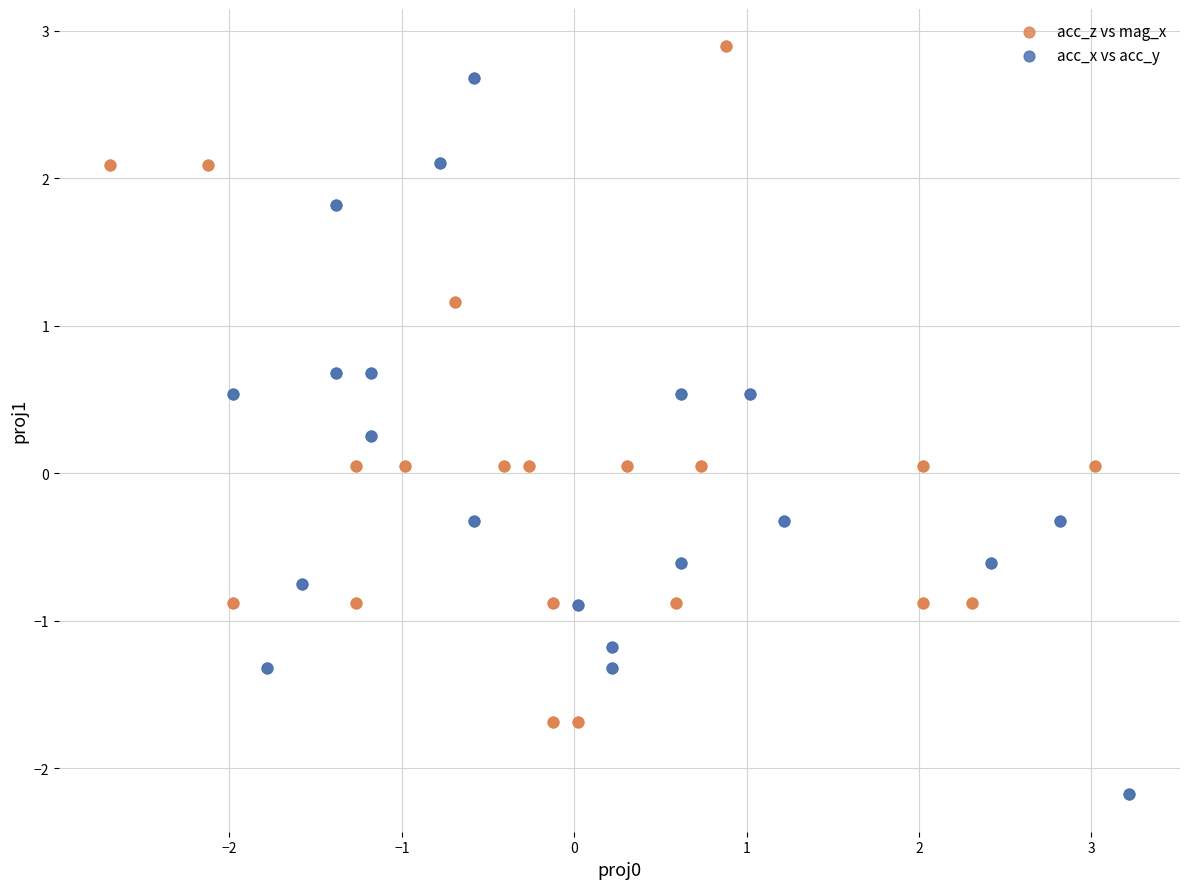

Which series contains the lowest Y value?

acc_x vs acc_y